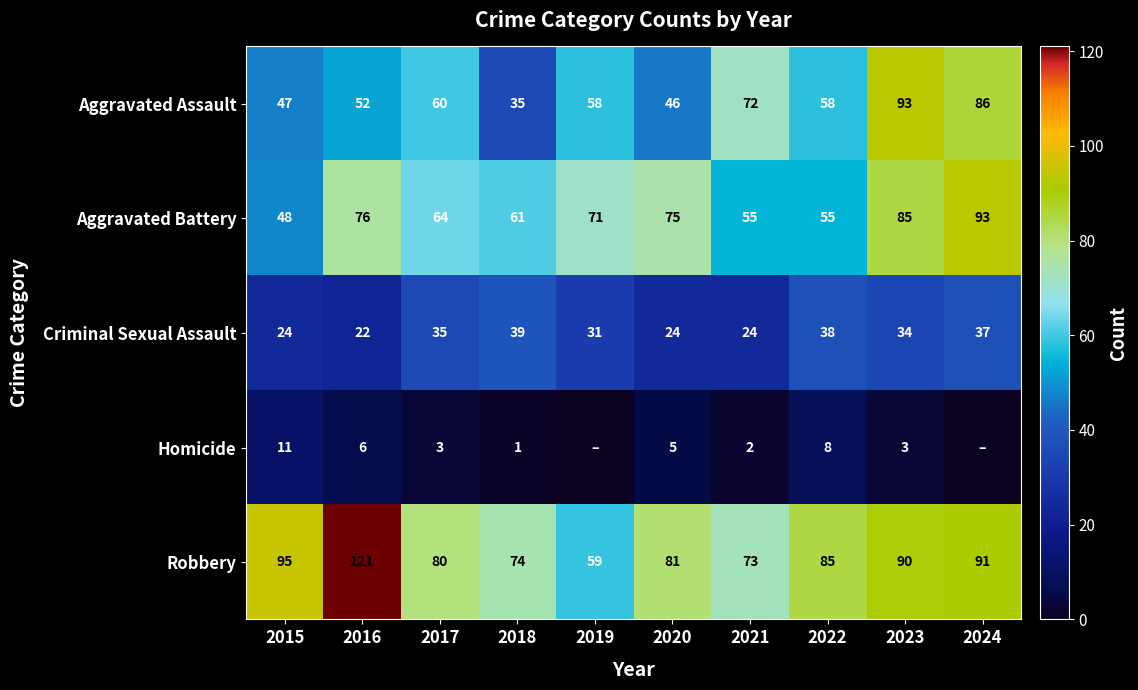

What is the sum of all Criminal Sexual Assault values?

308